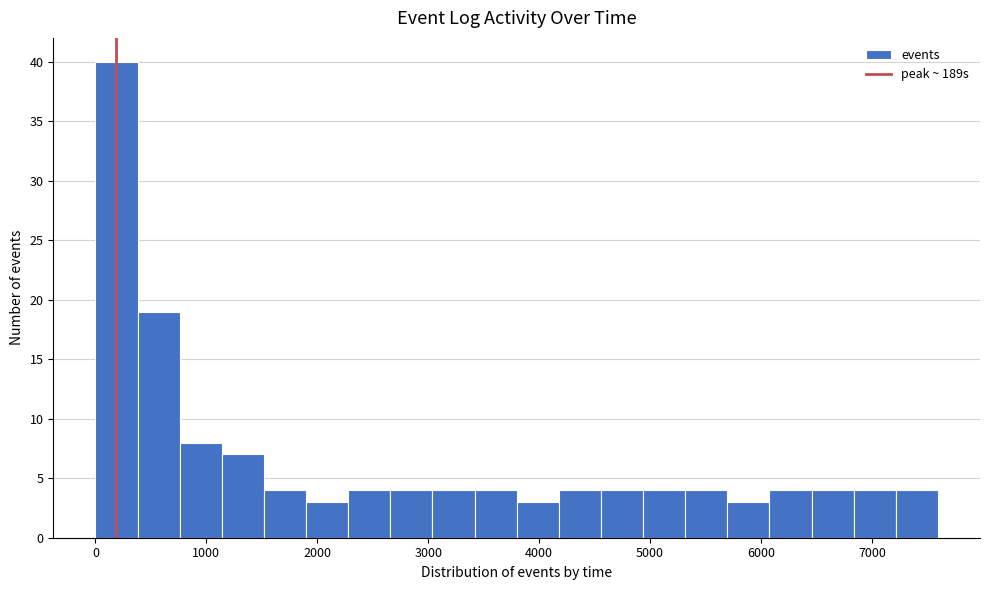

Read against the x-axis, roughly where is the centre of the tallest bar?

200